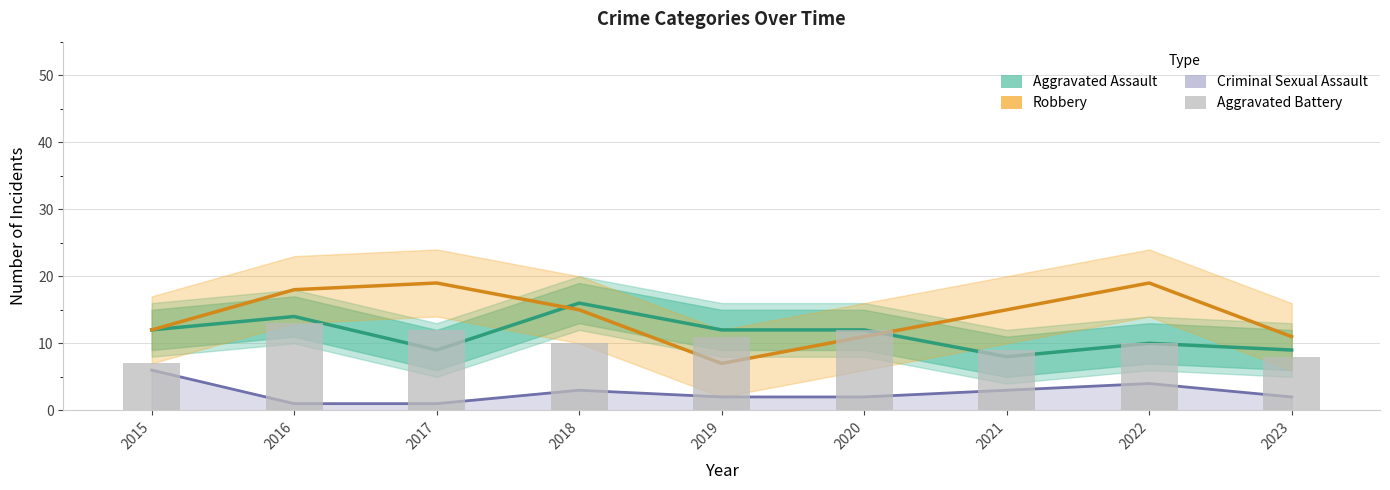

What is the difference between the highest and lowest values at 2022?

15